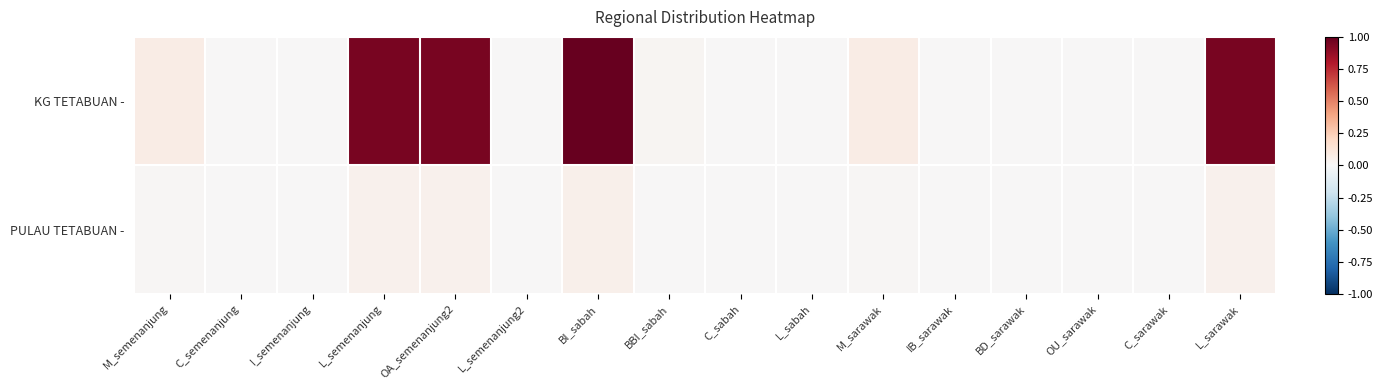

Count the number of categories in the chart.

16